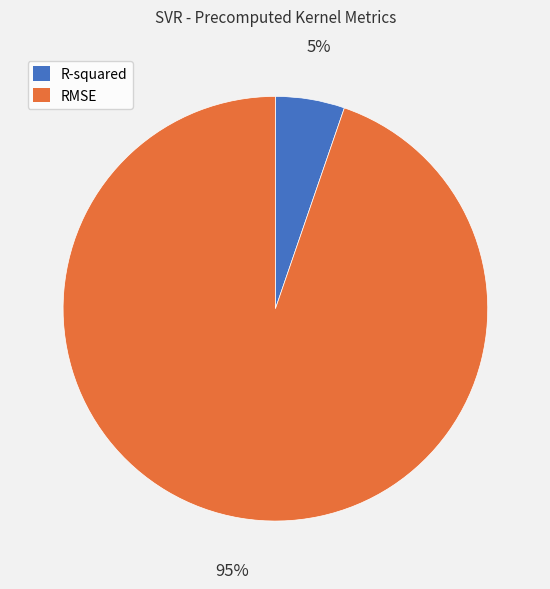

Do RMSE and R-squared together represent more than half of the pie?

Yes